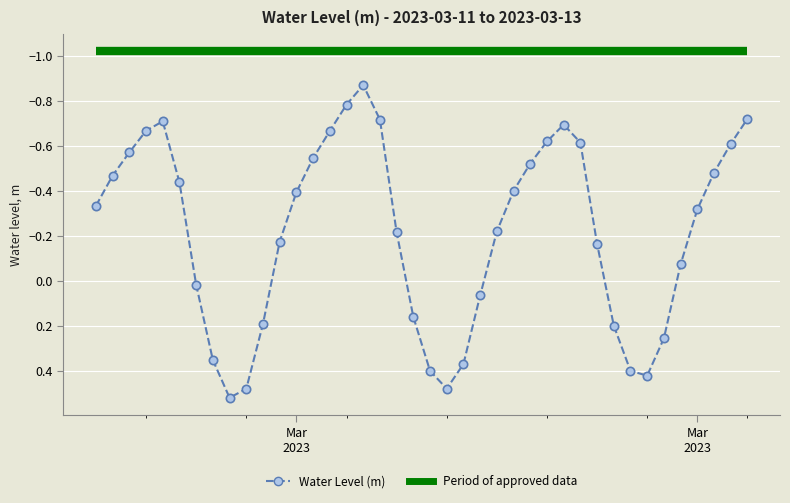

Is it true that the value at 2023-03-11 20:00:00 is 0.5?

True